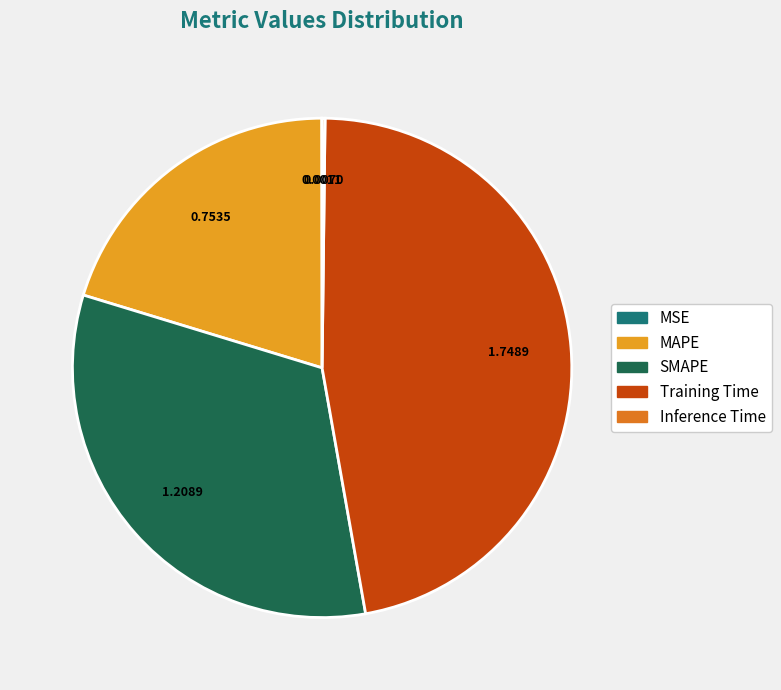

Which category has the biggest portion of the pie?

Training Time